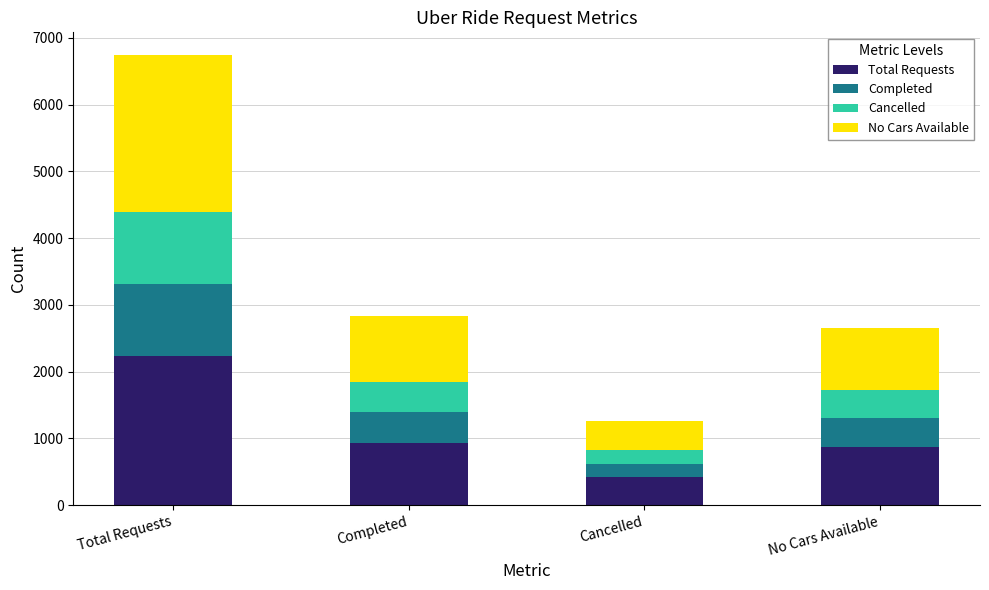

What is the total value across all series at Completed?

2831.0